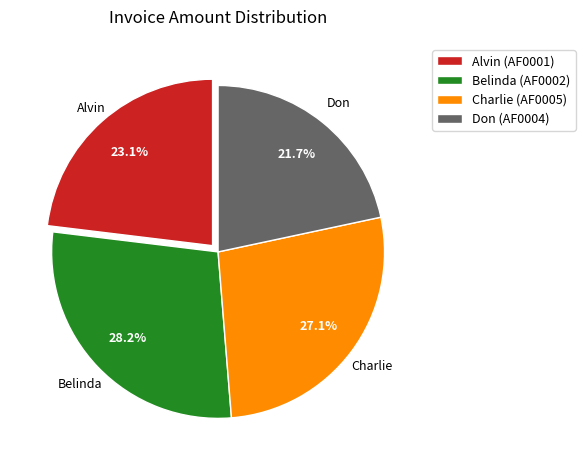

Which slice is the largest?

Belinda (AF0002)